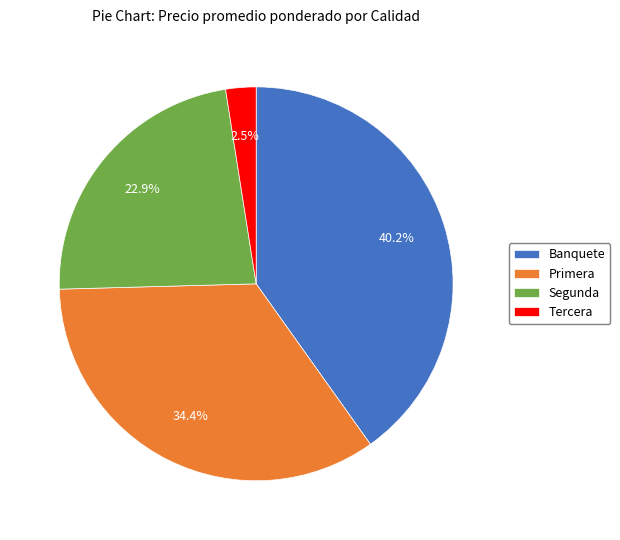

What portion of the pie excludes Primera?

65.6%